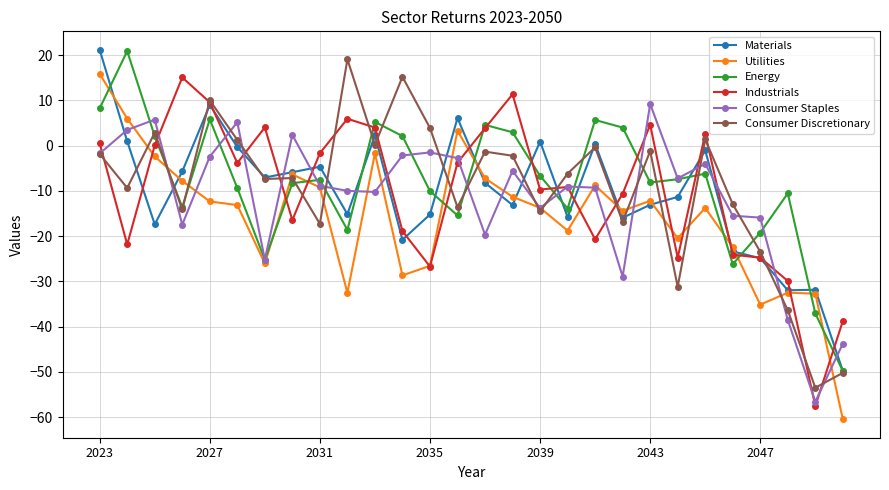

True or false: Consumer Staples has more than 2 points higher than both neighbors.

True